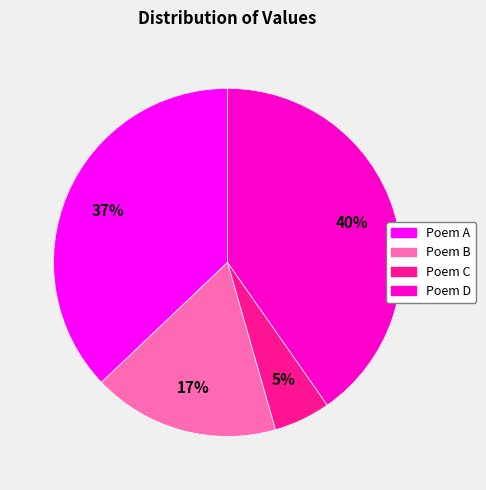

To the nearest percent, what is the average slice percentage?

25%